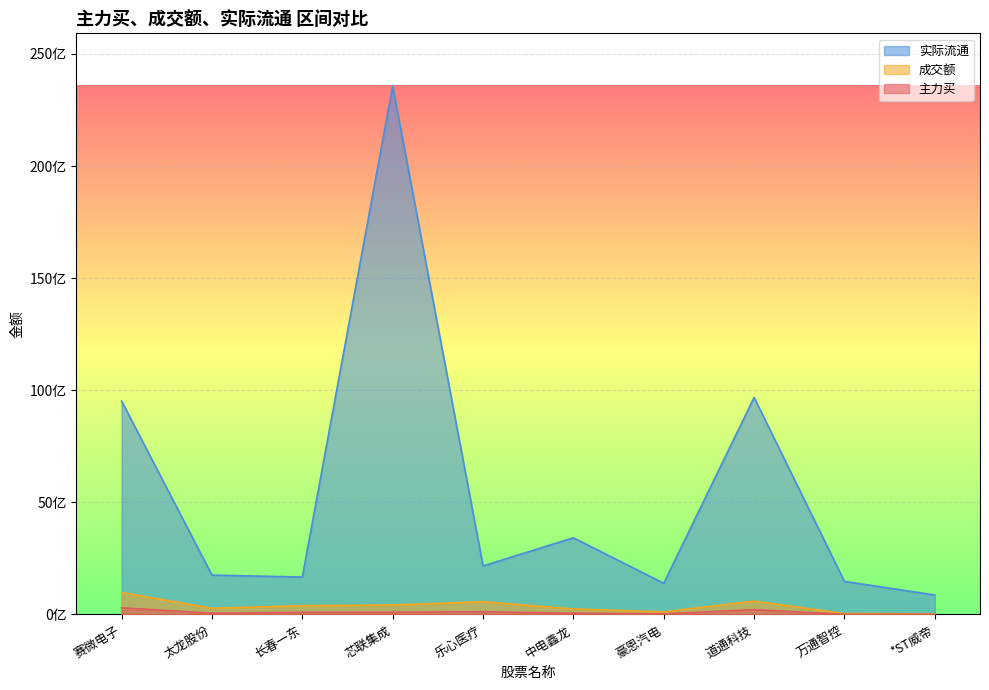

At which category does the chart reach its peak across all series?

芯联集成